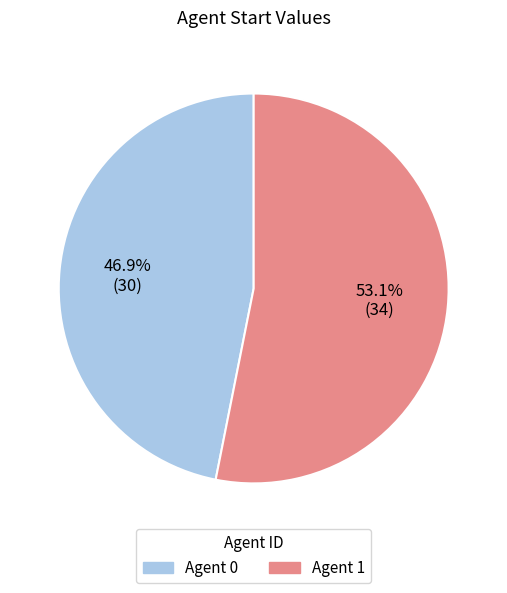

Does any single category account for the majority?

Yes